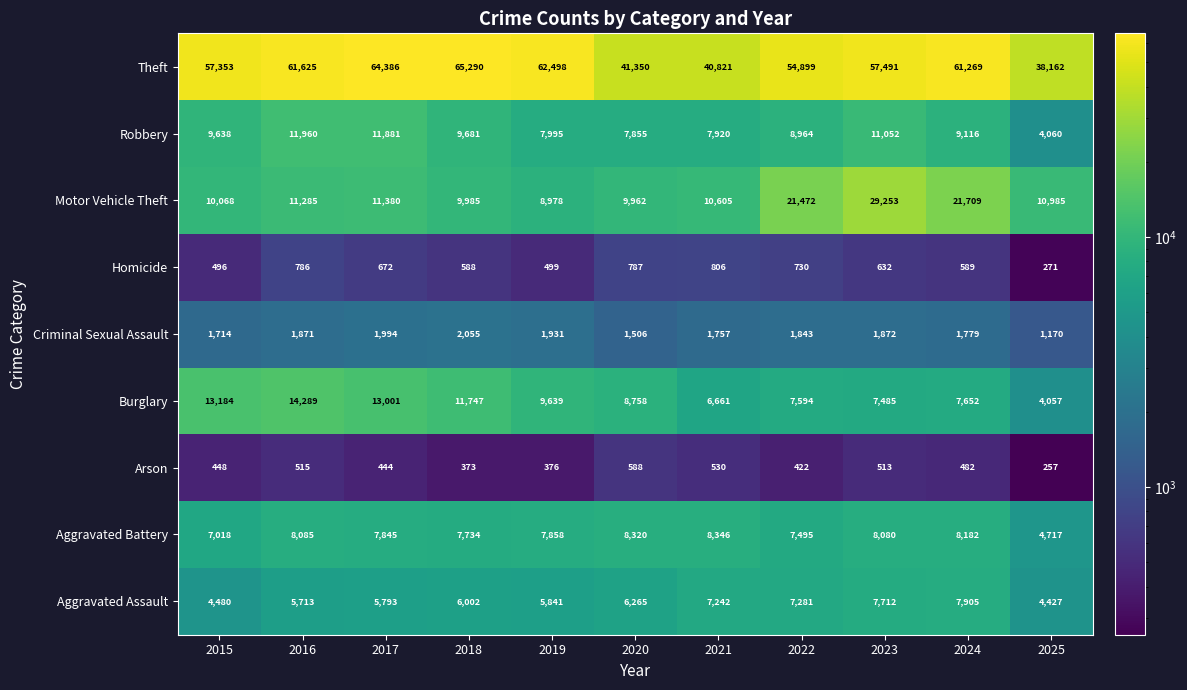

What is the average value of the Homicide series?

623